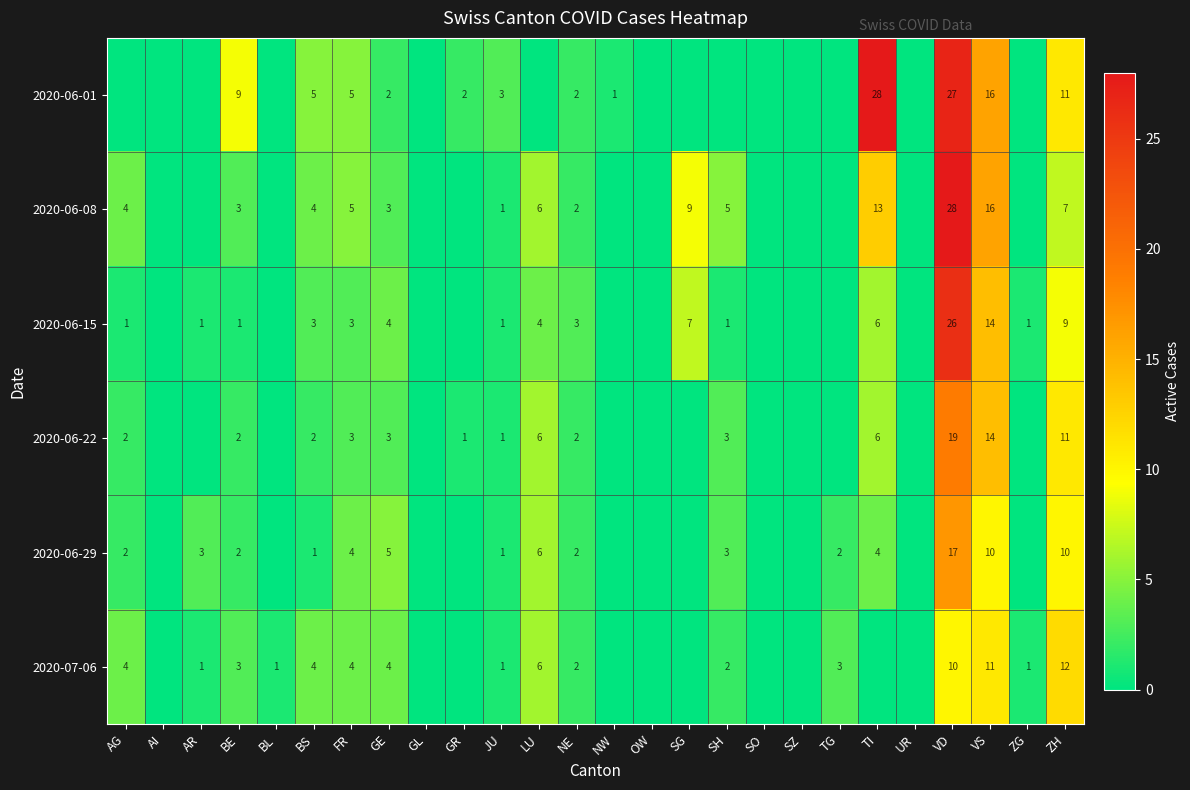

The 2020-06-01 series shows 23 at VS. True or false?

False